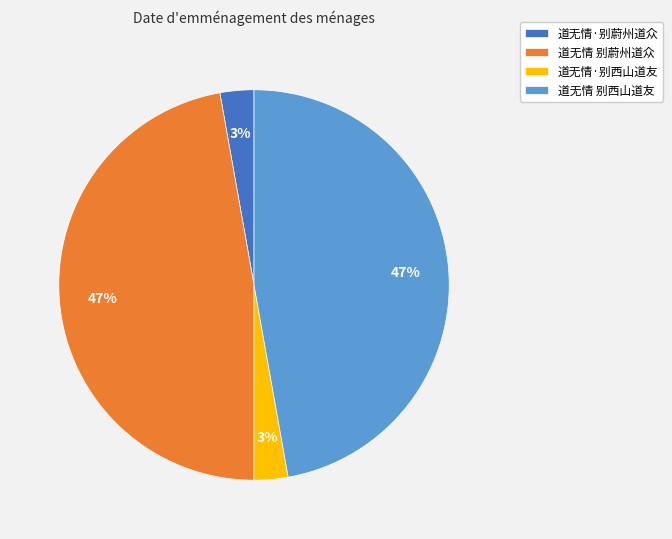

Does any single category account for the majority?

No